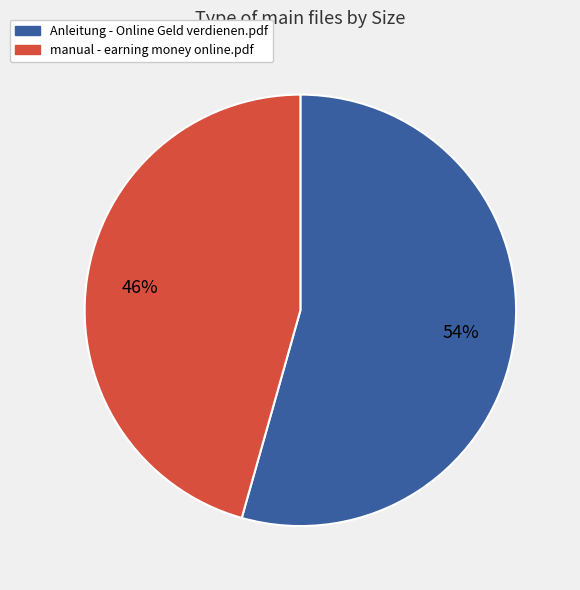

How many slices are in this pie chart?

2